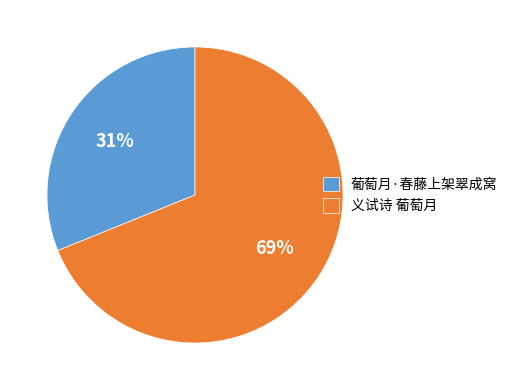

What is the majority slice?

义试诗 葡萄月